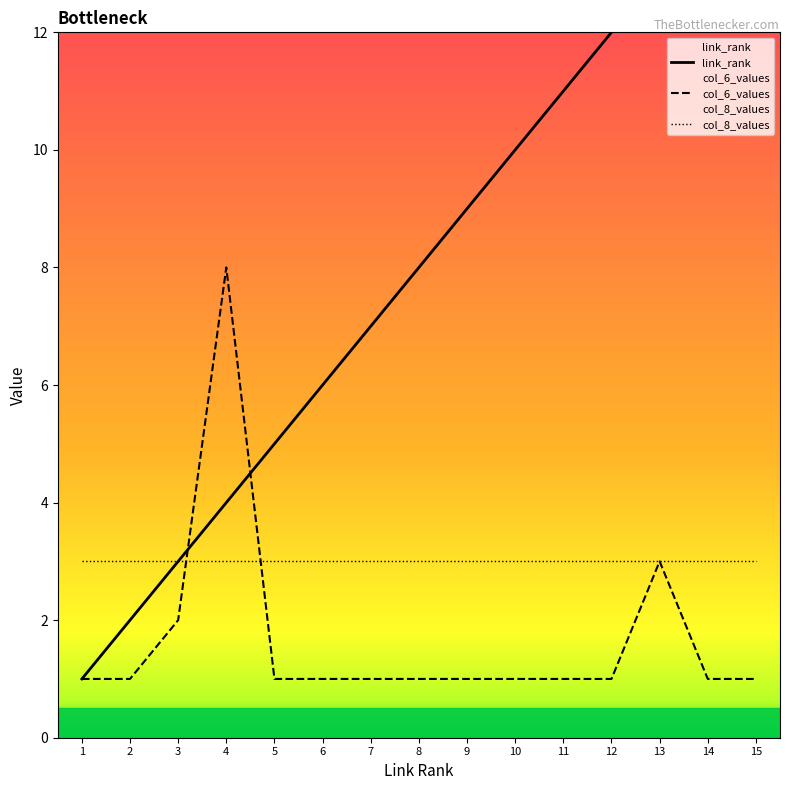

Is the value of col_6_values at 10 greater than the value of col_8_values at 8?

No